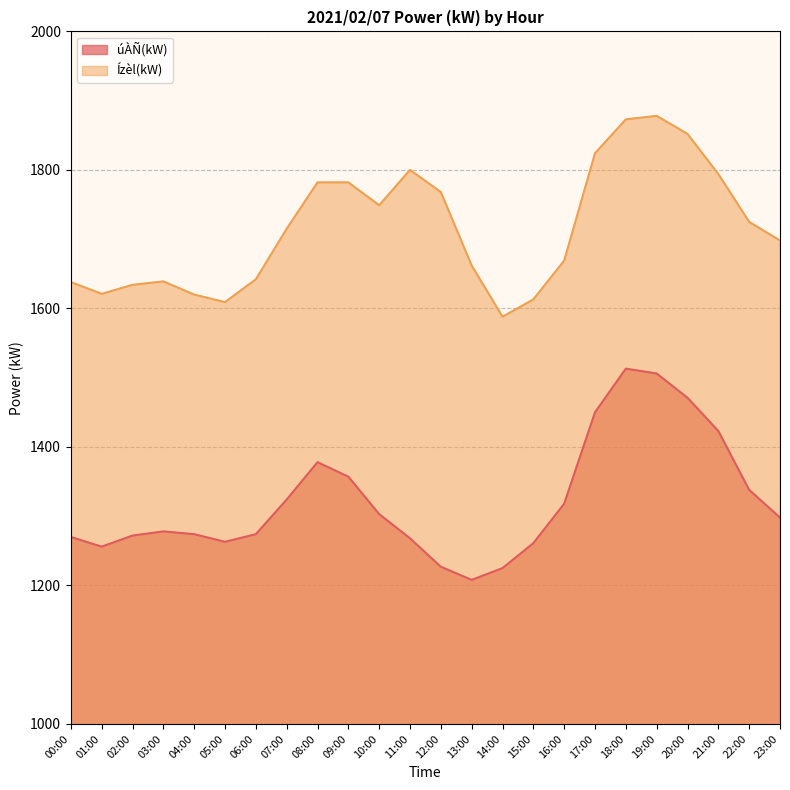

Where does the Ízèl(kW) series first go above 1715?

08:00